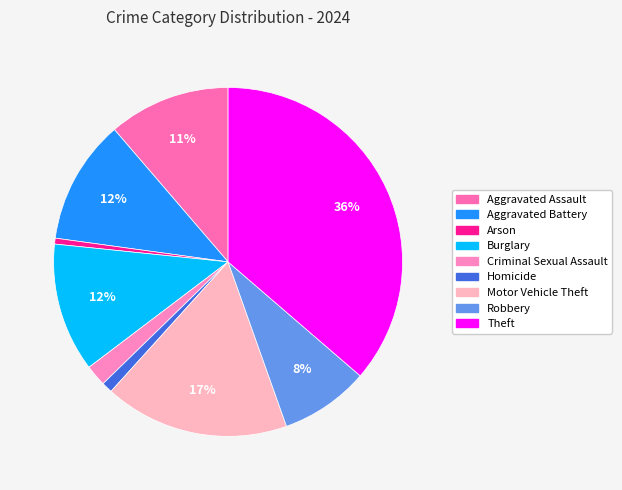

What is the ratio of the value at Theft to the value at Criminal Sexual Assault?

18.4